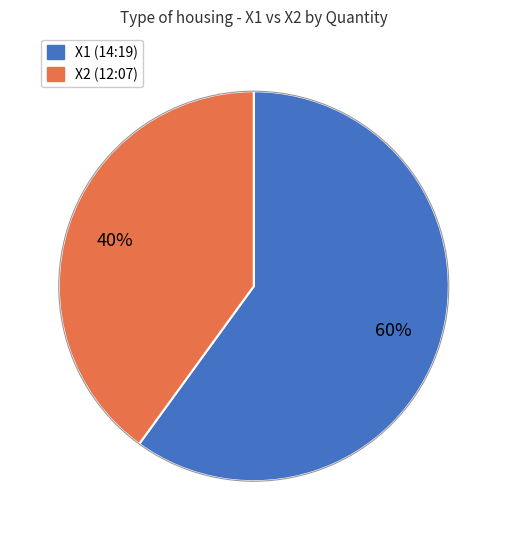

How many slices are in this pie chart?

2